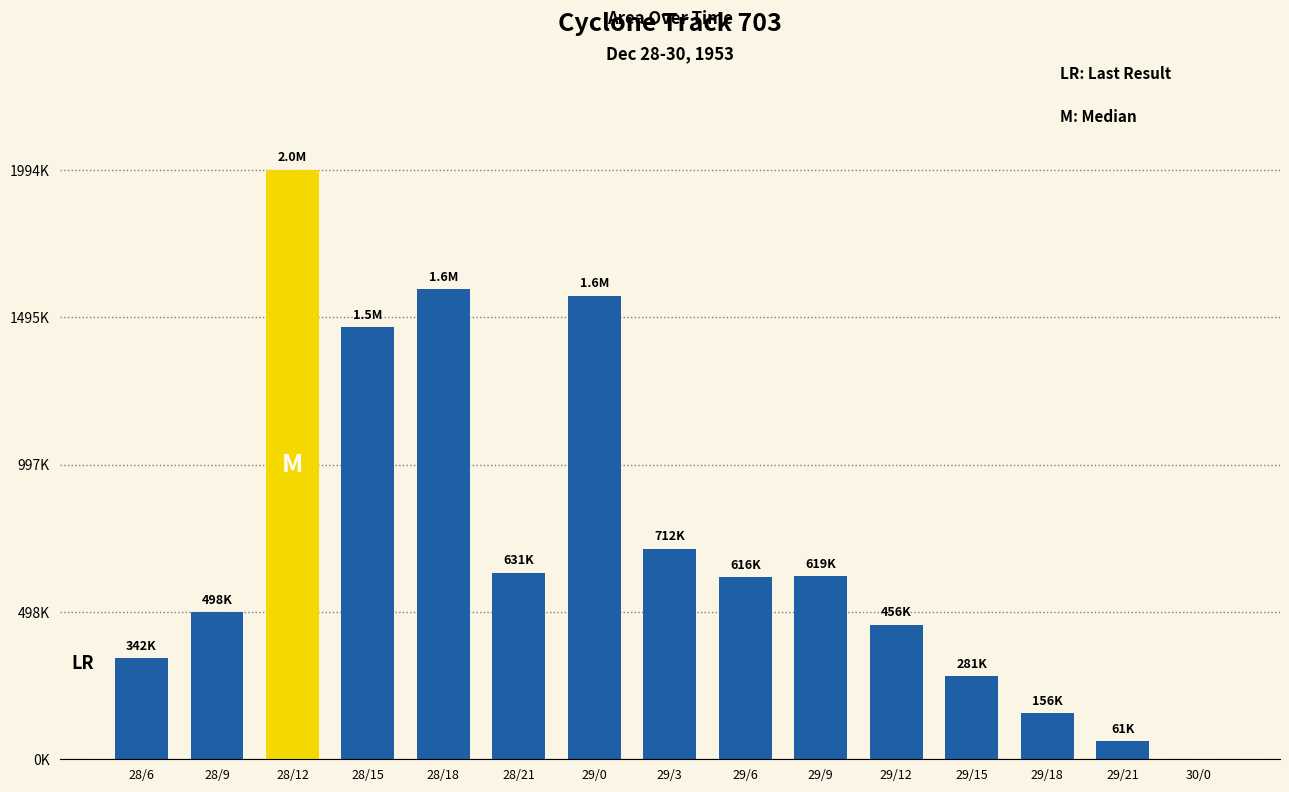

The chart shows a value of 615625 at 29/6. True or false?

True